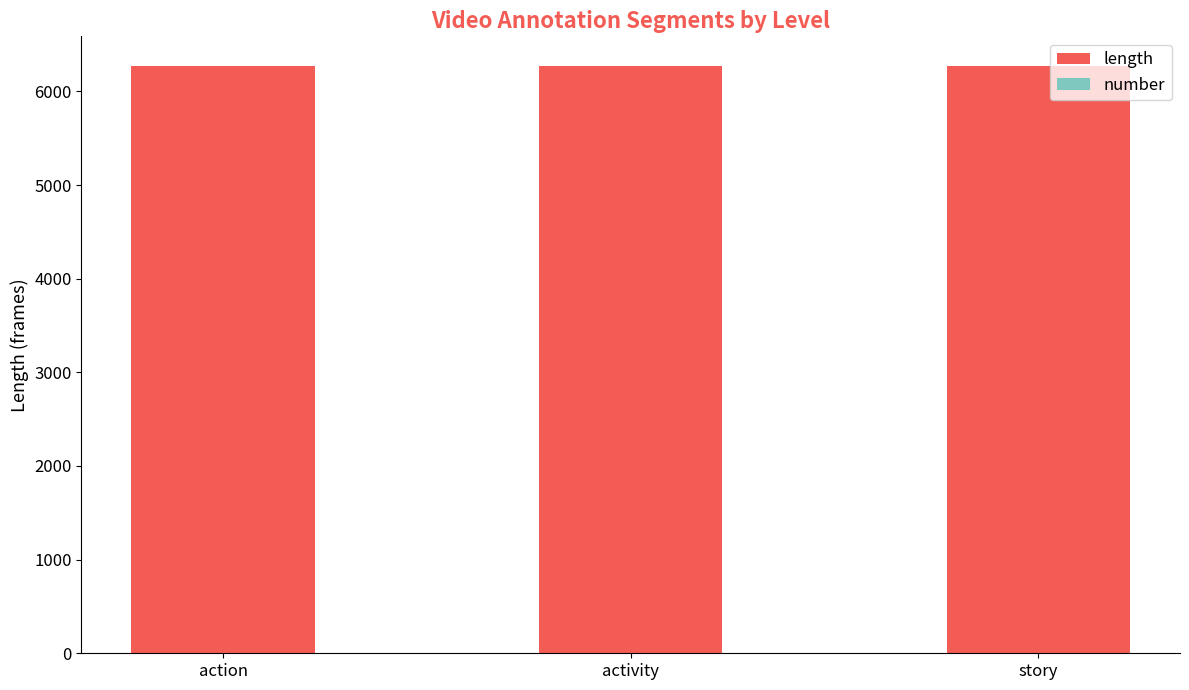

What is the highest value of the length series?

6270